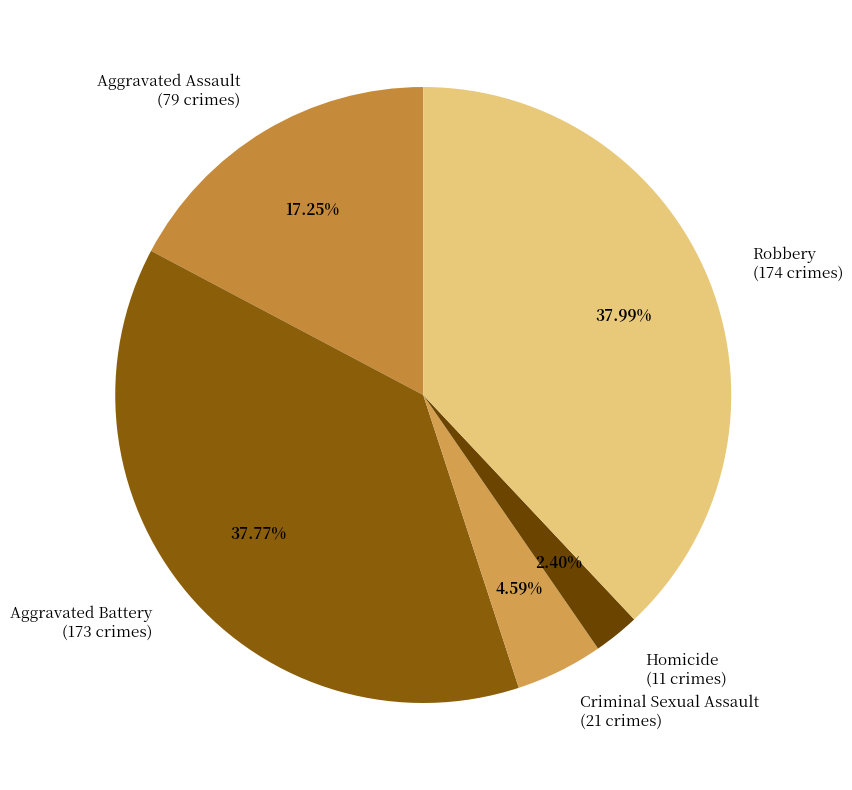

Count the number of slices in the pie.

5